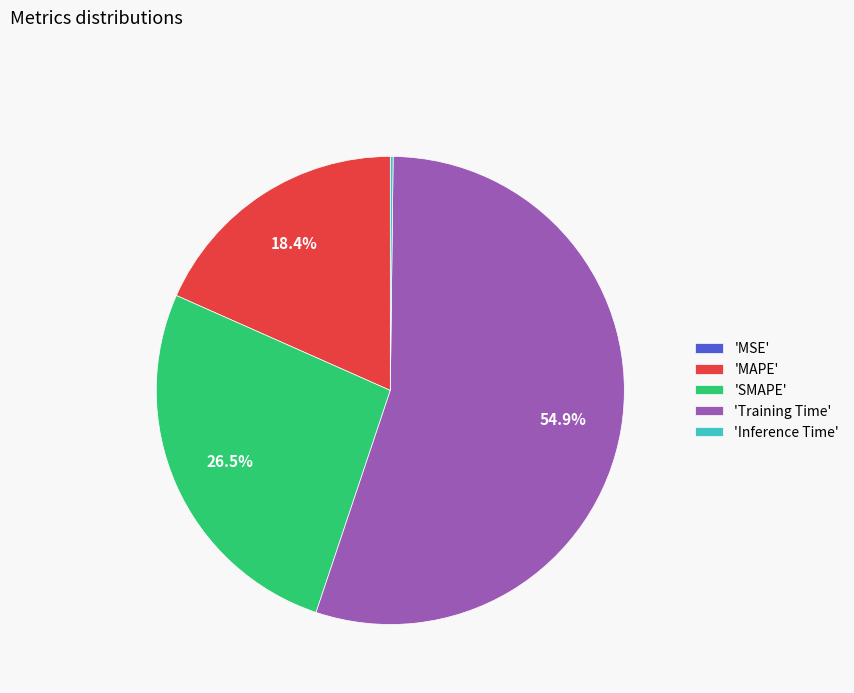

Which slice is the largest?

'Training Time'